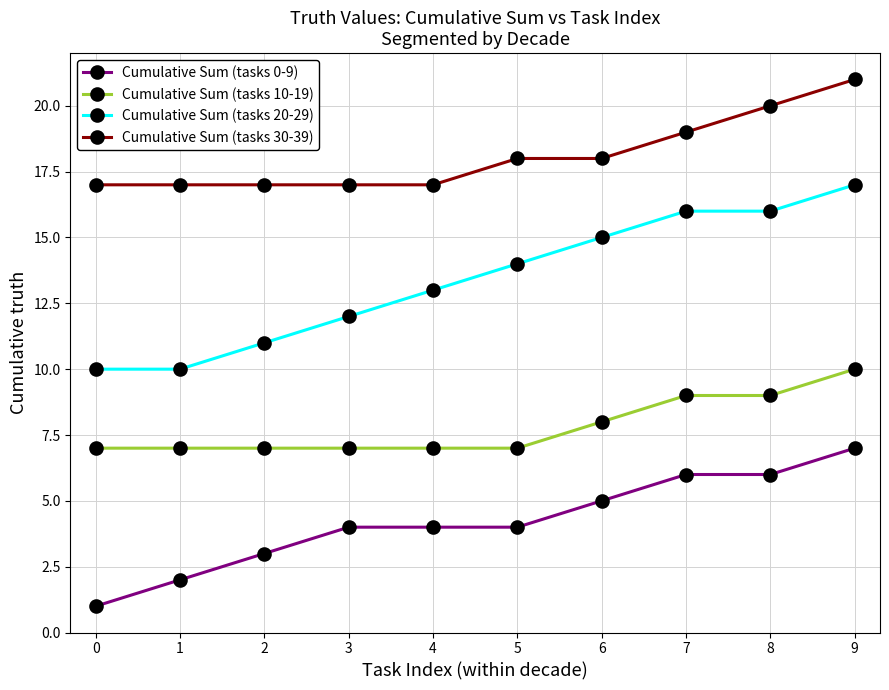

Which category has the highest value in the Cumulative Sum (tasks 30-39) series?

9